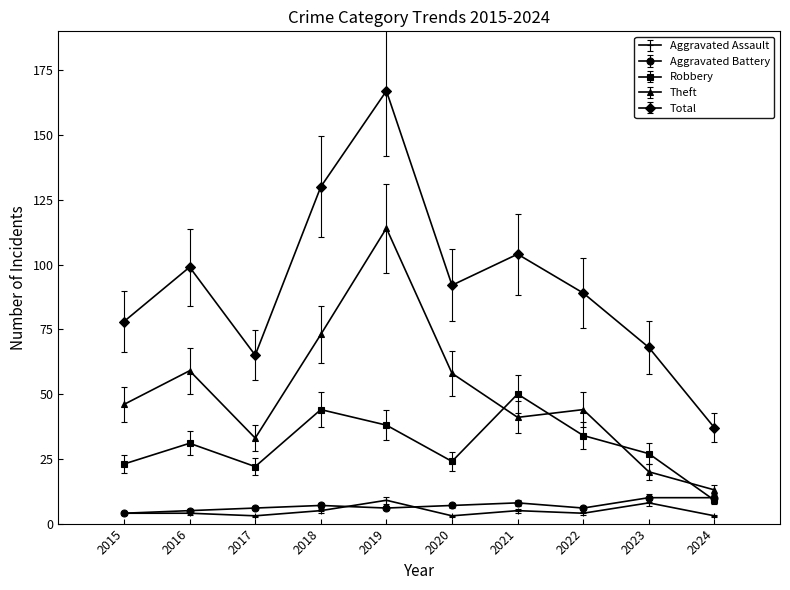

Is the value of Aggravated Battery at 2017 greater than the value of Total at 2015?

No